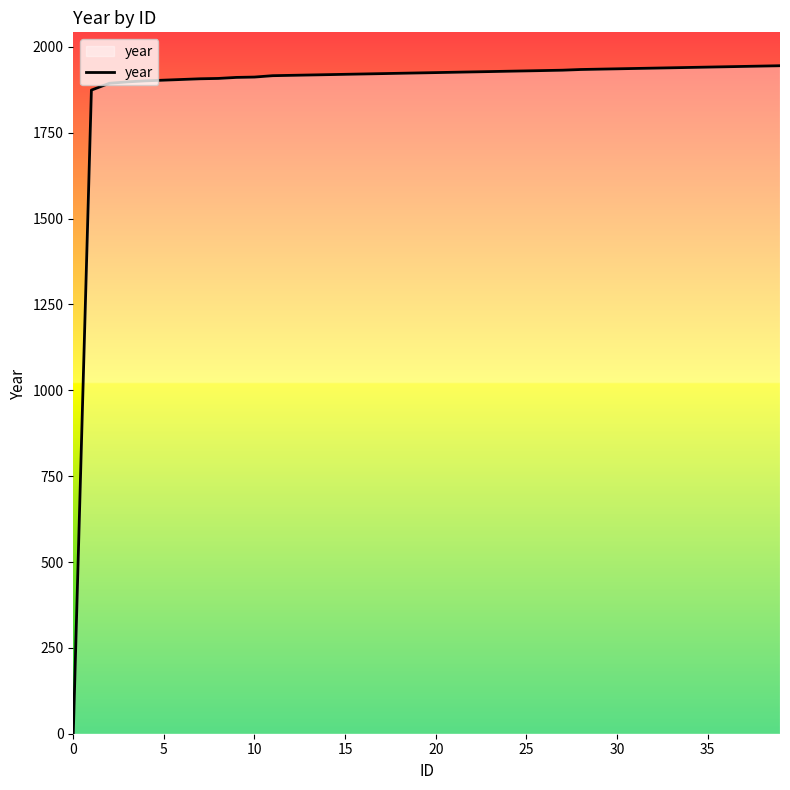

What is the difference between the maximum and minimum values?

1945